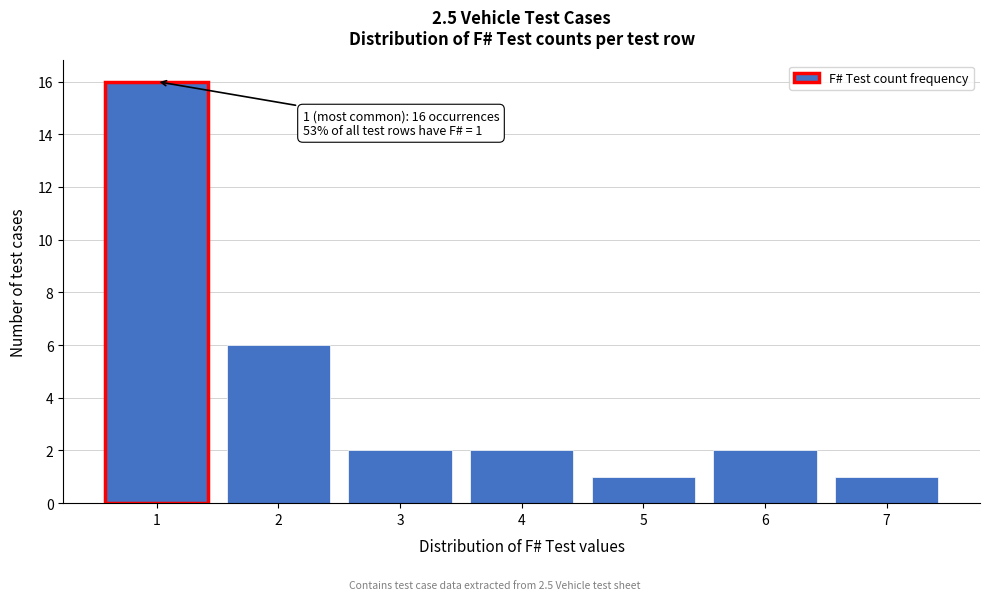

Over which range of the x-axis is the bar tallest?

0.5 to 1.5